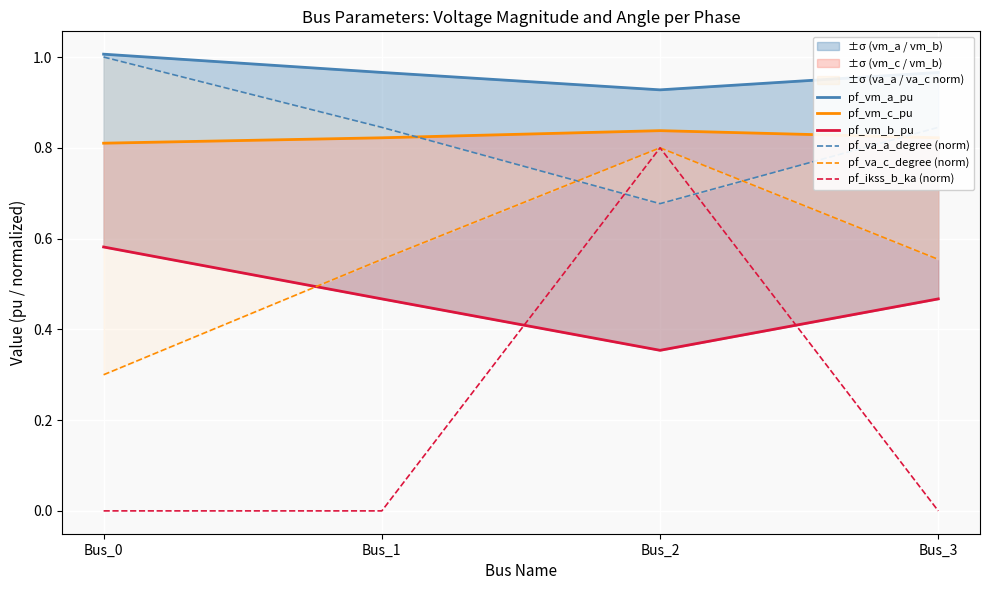

Which series has the largest total across all categories?

pf_vm_a_pu